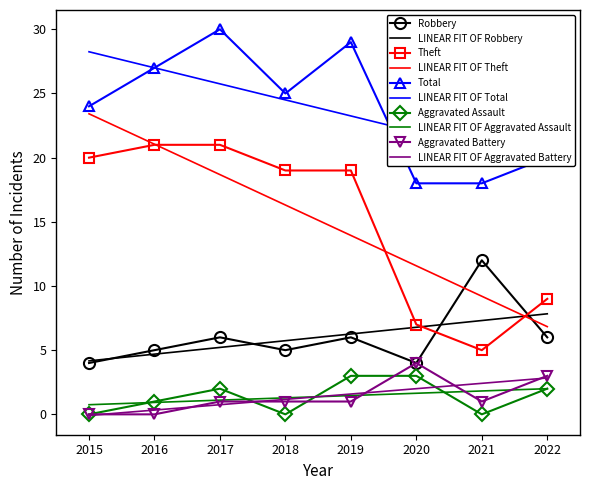

True or false: Total and Theft intersect in this chart.

False